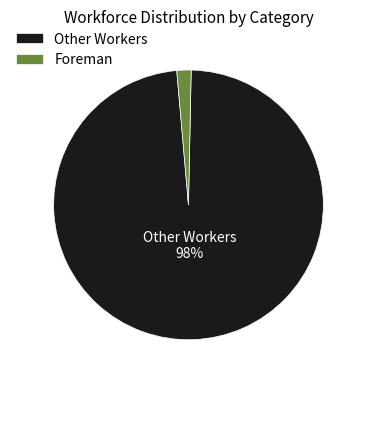

Does Foreman account for over 50% of the chart?

No